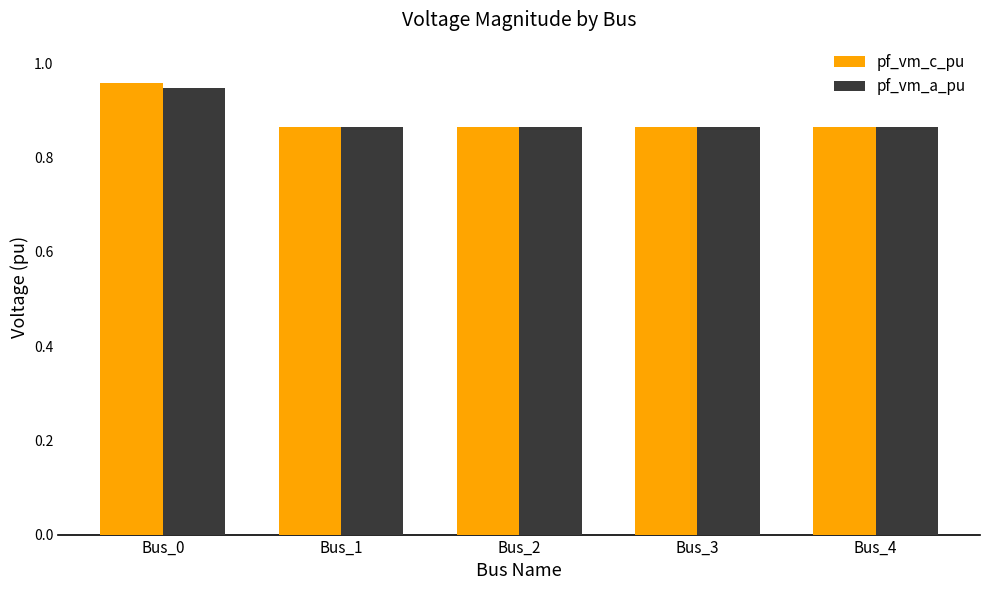

What is the difference between the maximum and second lowest values in the pf_vm_a_pu series?

0.1